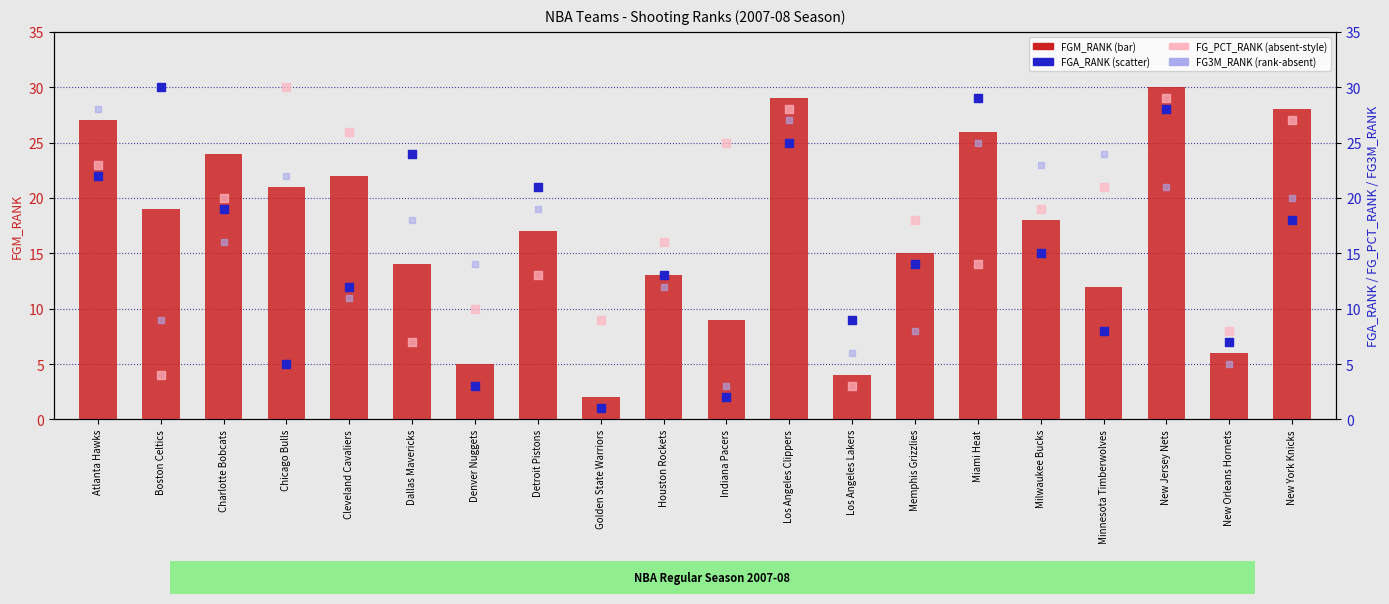

At how many categories does at least one series exceed 11?

17